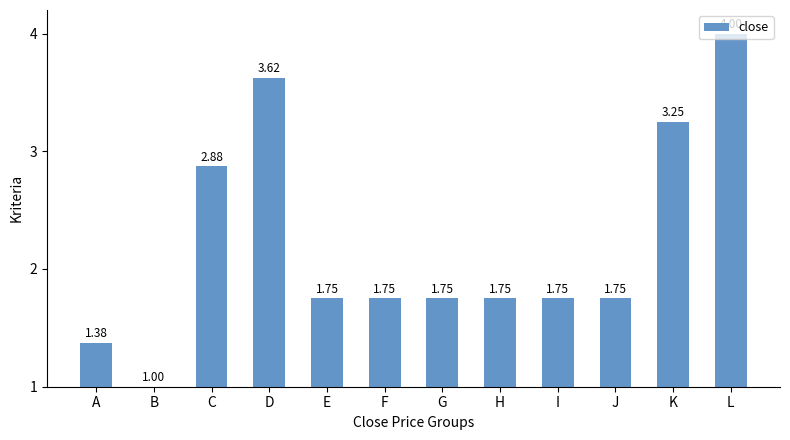

What is the difference between the maximum and minimum values?

3.0